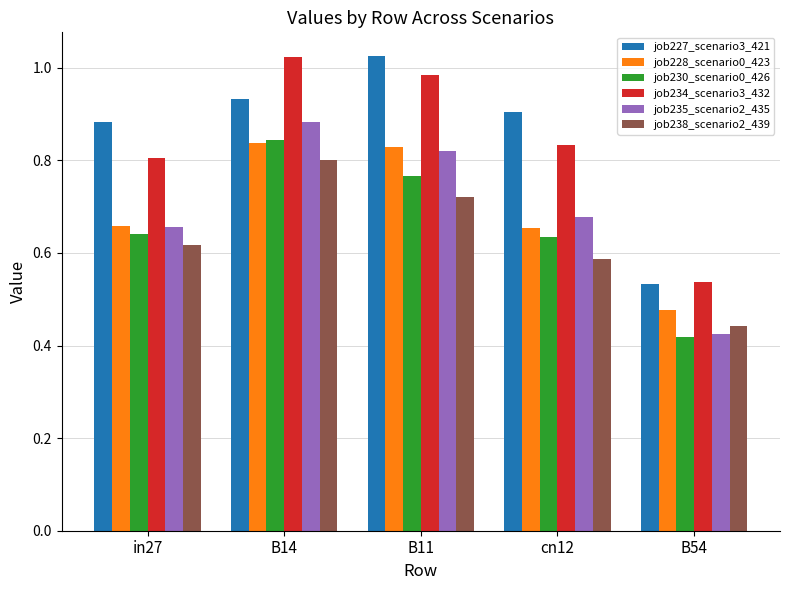

Which category has the lowest value in the job228_scenario0_423 series?

B54